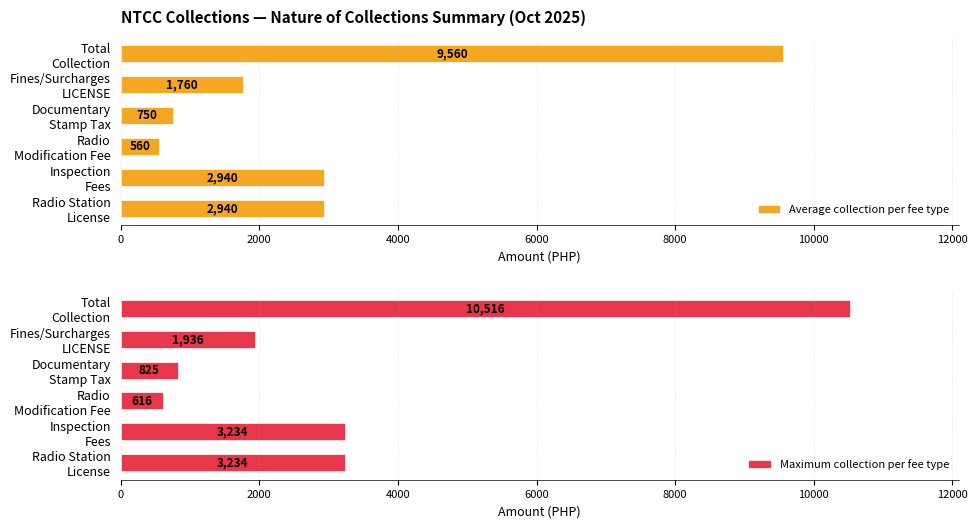

What is the difference between the second highest and second lowest values in the Average collection per fee type series?

2190